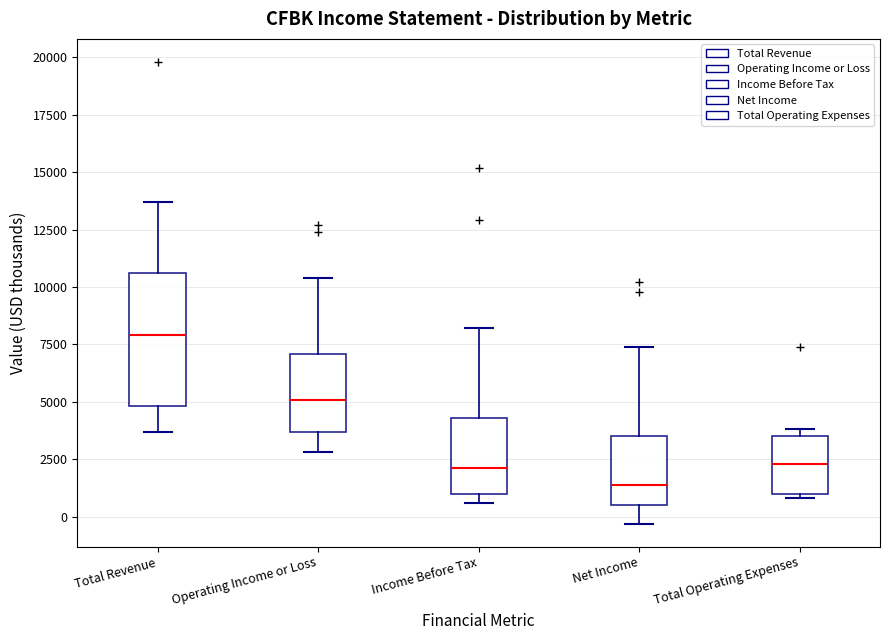

Reading left to right, read every box against the y-axis: the position of its median line, the range the box covers, and the ends of its whiskers. The values are not printed on the chart, so give them approximately, as read against the axis.

Total Revenue: median 8000, box 5000 to 10500, whiskers 3500 to 13500
Operating Income or Loss: median 5000, box 3500 to 7000, whiskers 3000 to 10500
Income Before Tax: median 2000, box 1000 to 4500, whiskers 500 to 8000
Net Income: median 1500, box 500 to 3500, whiskers -500 to 7500
Total Operating Expenses: median 2500, box 1000 to 3500, whiskers 1000 (just below the box's lower edge) to 4000